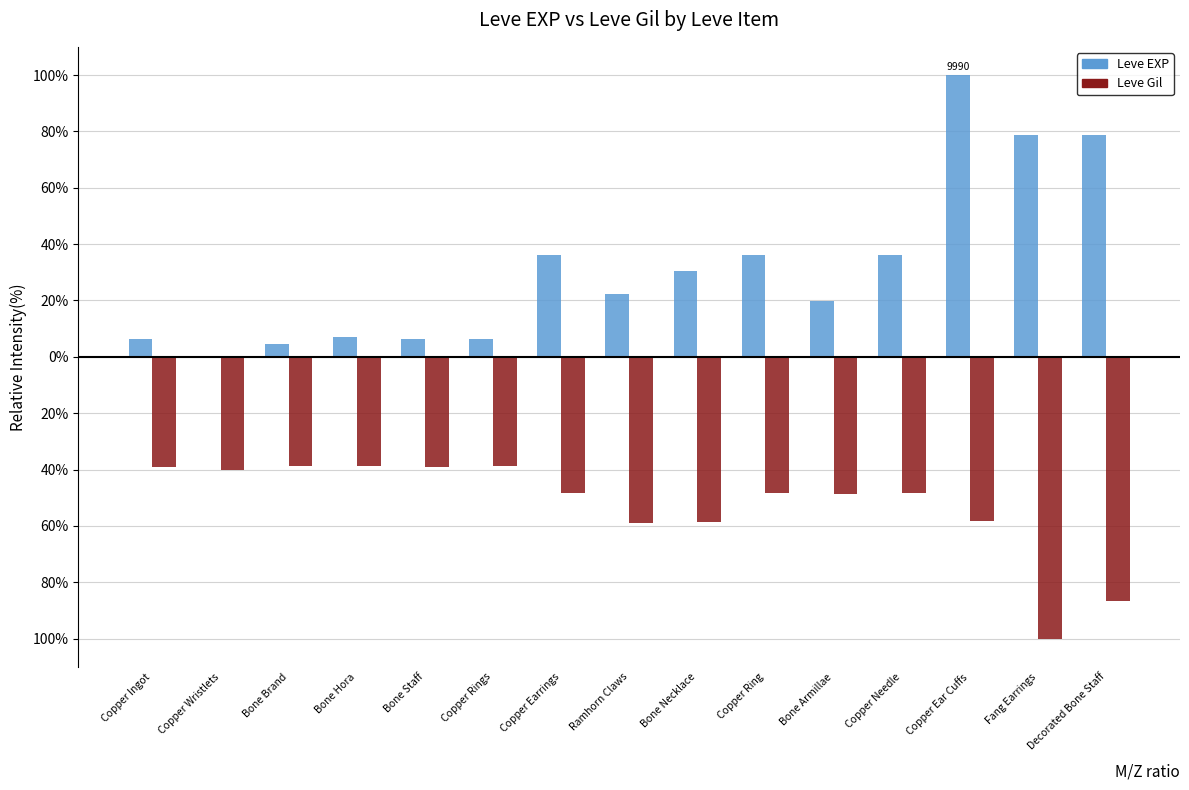

What are all the series names shown in the legend?

Leve EXP, Leve Gil